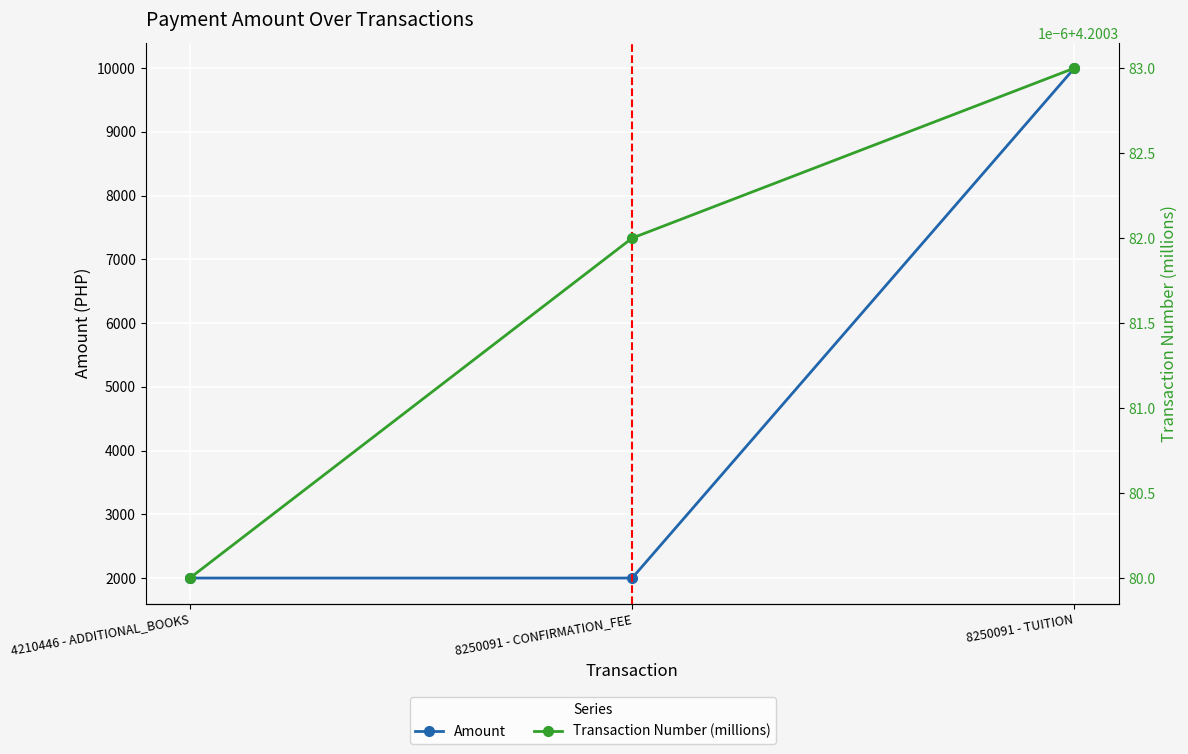

Rank the series by their maximum value, from highest to lowest.

Amount, Transaction Number (millions)